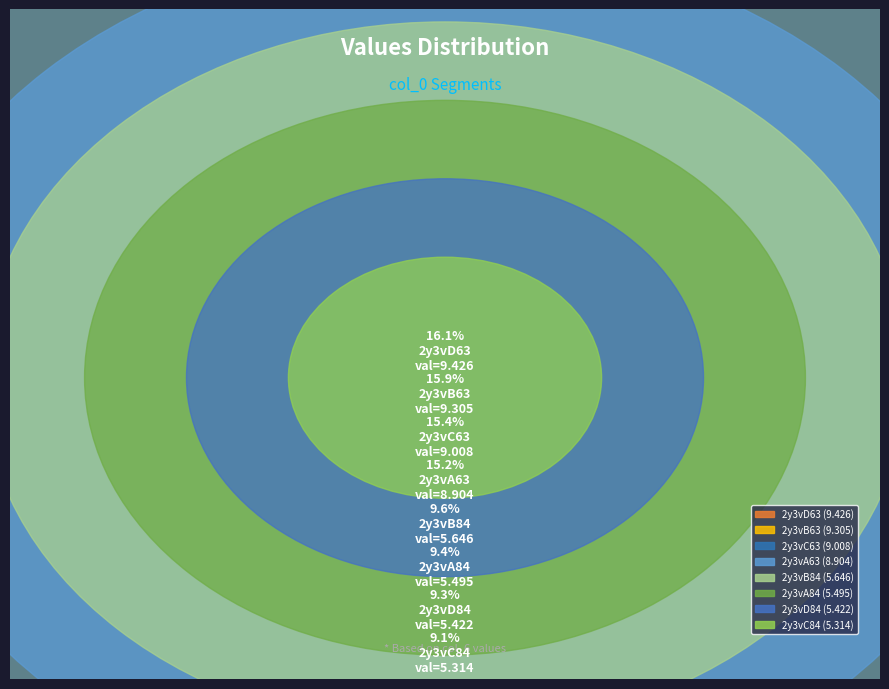

Is there any slice that represents more than half of the pie?

No